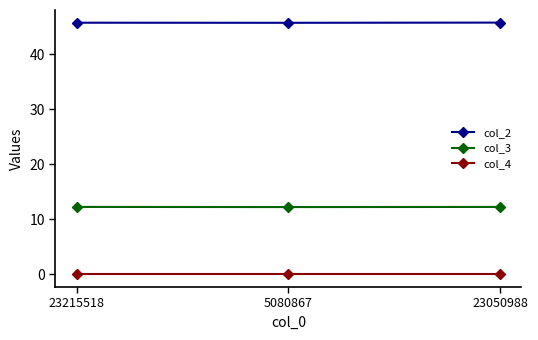

What is the label of the 1st point from the left?

23215518